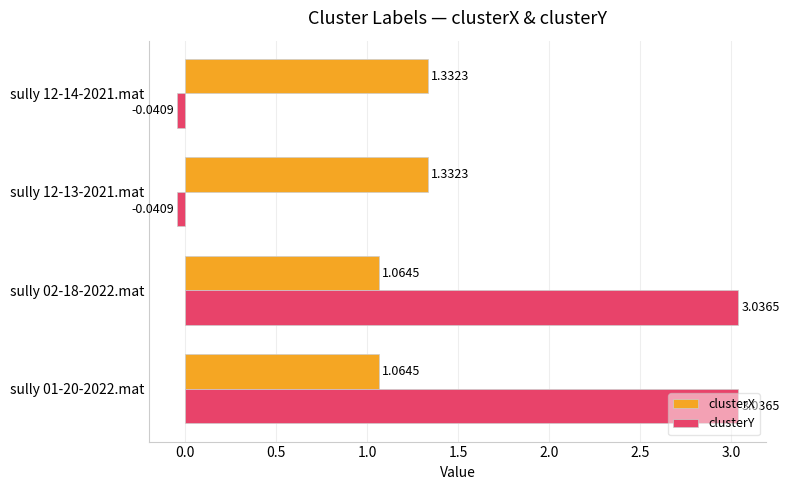

What is the total value across all series at sully 01-20-2022.mat?

4.1